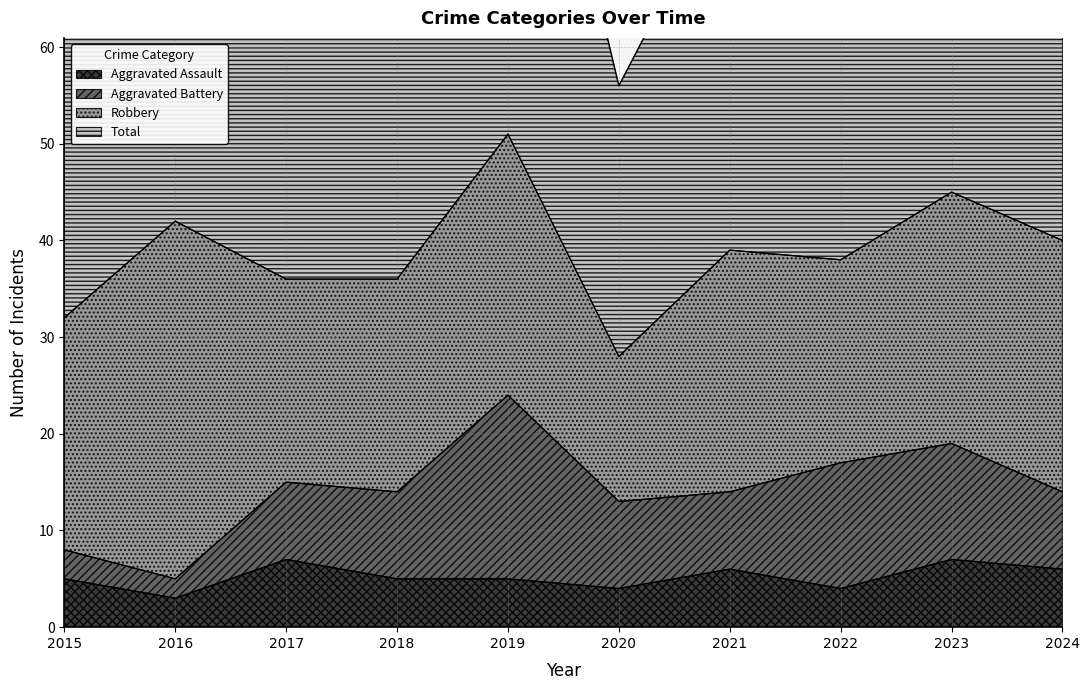

True or false: Aggravated Assault has a value of 3 at 2015.

False